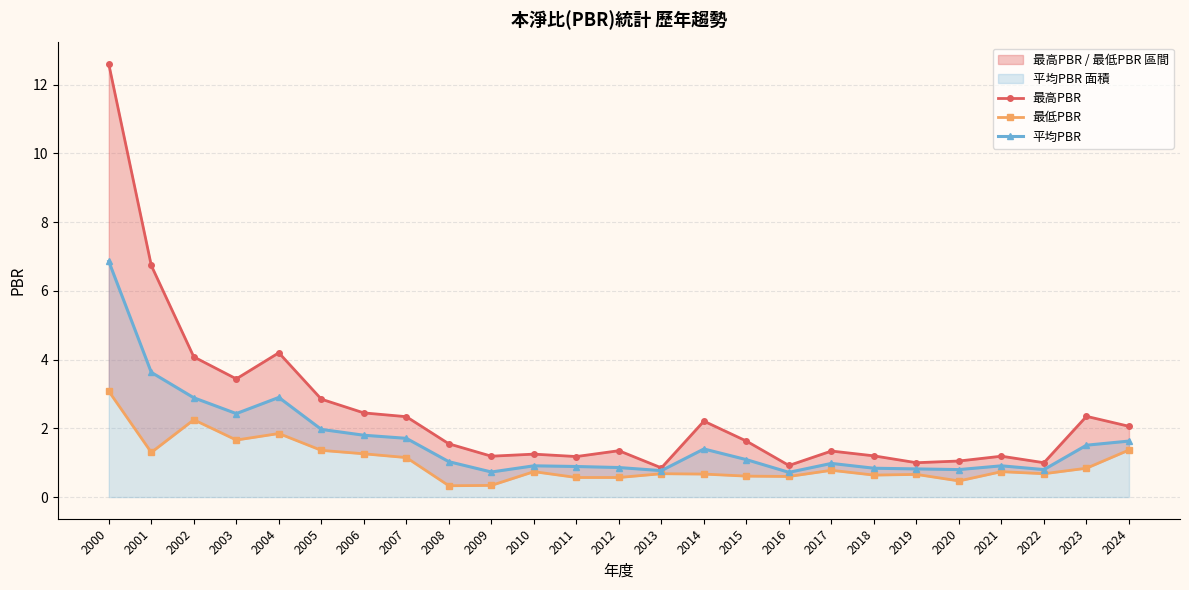

Reading right to left, extract all data points from this chart.

最高PBR: 2024=2.1	2023=2.4	2022=1.0	2021=1.2	2020=1.1	2019=1.0	2018=1.2	2017=1.3	2016=0.9	2015=1.6	2014=2.2	2013=0.8	2012=1.4	2011=1.2	2010=1.2	2009=1.2	2008=1.6	2007=2.3	2006=2.5	2005=2.9	2004=4.2	2003=3.4	2002=4.1	2001=6.7	2000=12.6
最低PBR: 2024=1.4	2023=0.8	2022=0.7	2021=0.7	2020=0.5	2019=0.7	2018=0.6	2017=0.8	2016=0.6	2015=0.6	2014=0.7	2013=0.7	2012=0.6	2011=0.6	2010=0.7	2009=0.3	2008=0.3	2007=1.1	2006=1.3	2005=1.4	2004=1.9	2003=1.7	2002=2.2	2001=1.3	2000=3.1
平均PBR: 2024=1.6	2023=1.5	2022=0.8	2021=0.9	2020=0.8	2019=0.8	2018=0.8	2017=1.0	2016=0.7	2015=1.1	2014=1.4	2013=0.8	2012=0.9	2011=0.9	2010=0.9	2009=0.7	2008=1.0	2007=1.7	2006=1.8	2005=2.0	2004=2.9	2003=2.4	2002=2.9	2001=3.6	2000=6.9